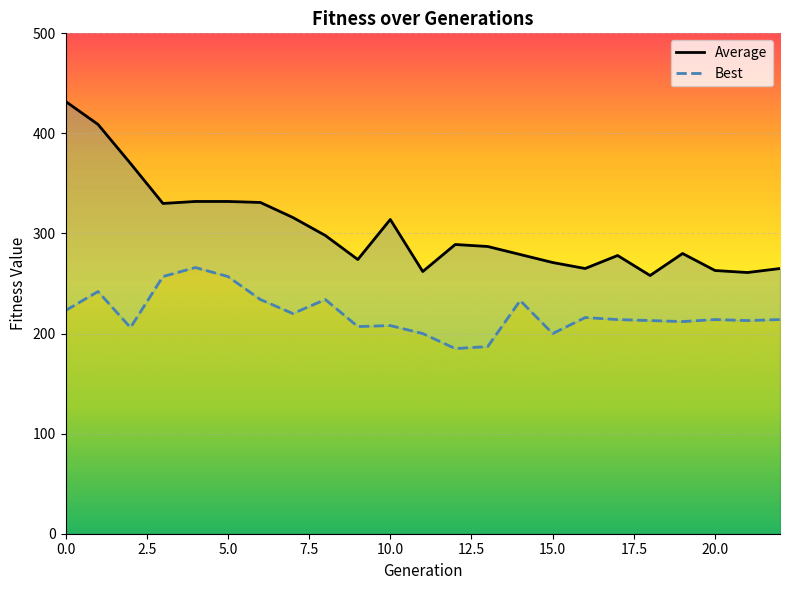

What is the sum of all Best values?

5055